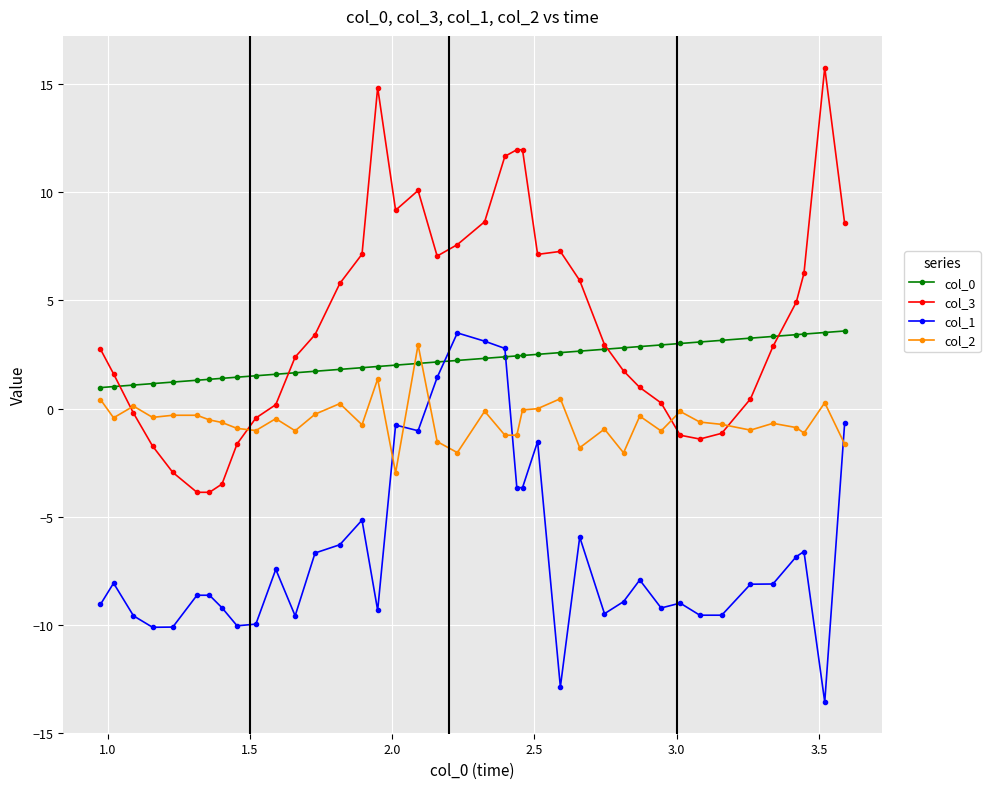

What is the value of the col_1 point at the 35th from the left?

-8.1